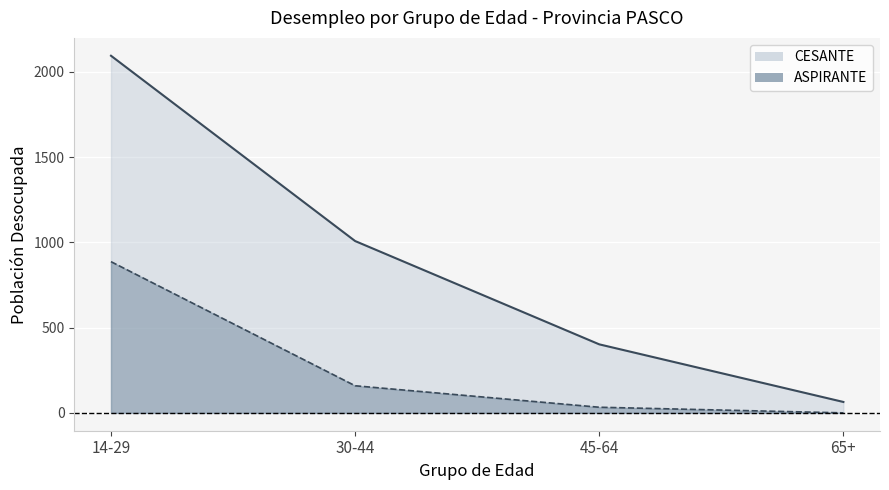

What is the difference between the second highest and second lowest values in the ASPIRANTE_Hombres series?

126